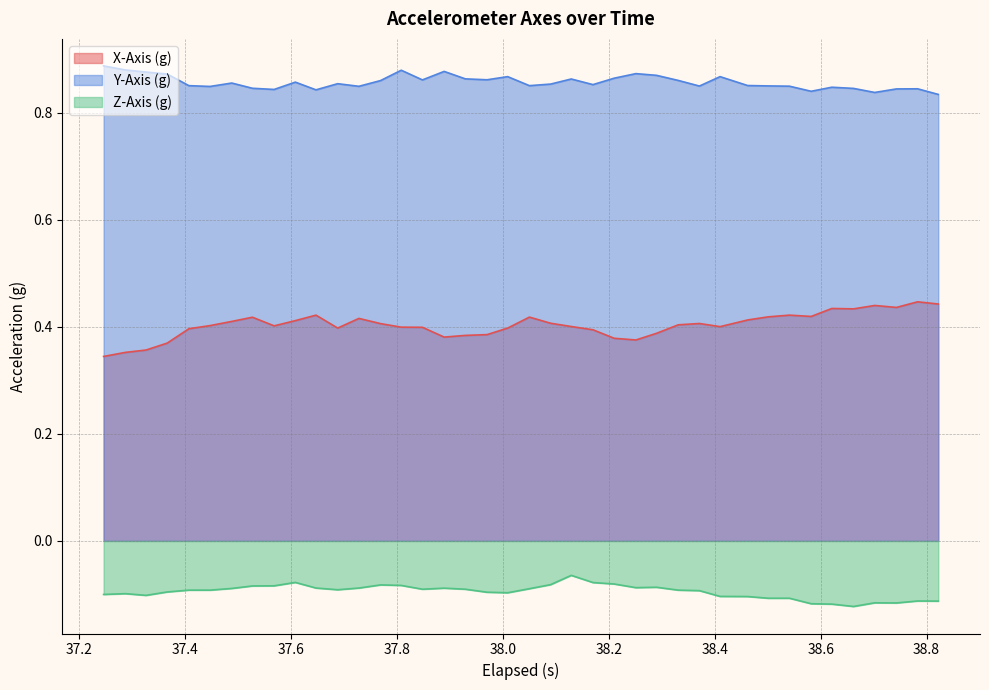

True or false: Y-Axis (g) and X-Axis (g) cross at least once.

False